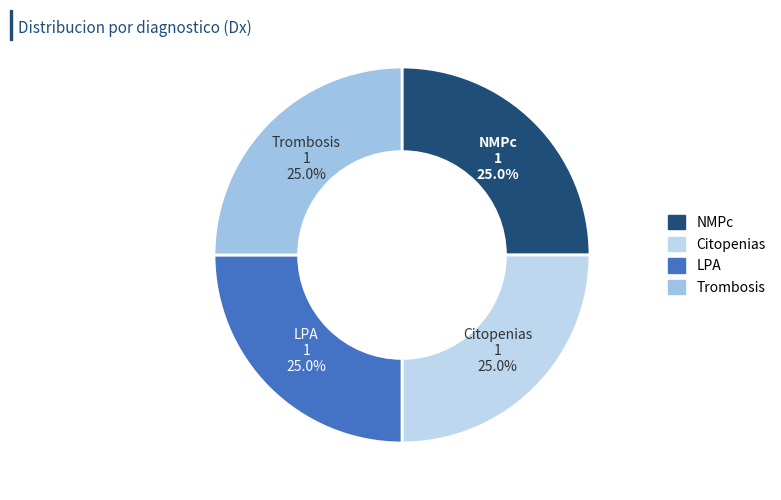

What percentage do Citopenias and LPA together represent?

50.0%